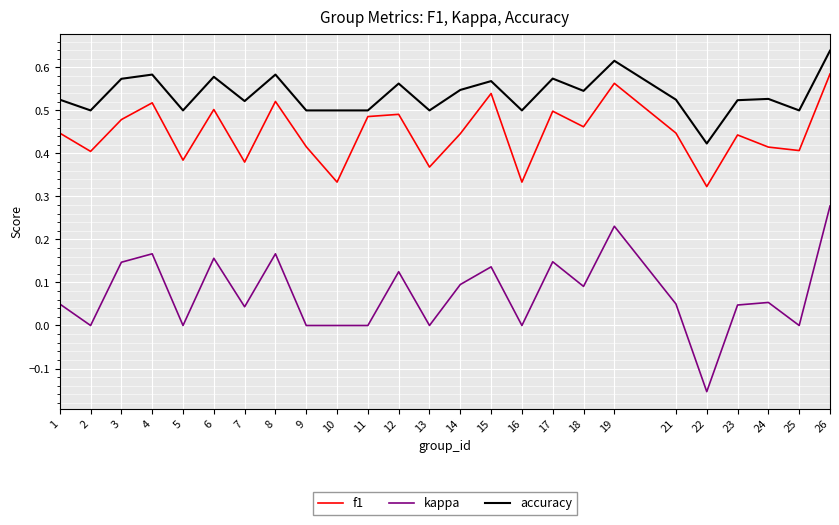

Rank the series by their maximum value, from highest to lowest.

accuracy, f1, kappa